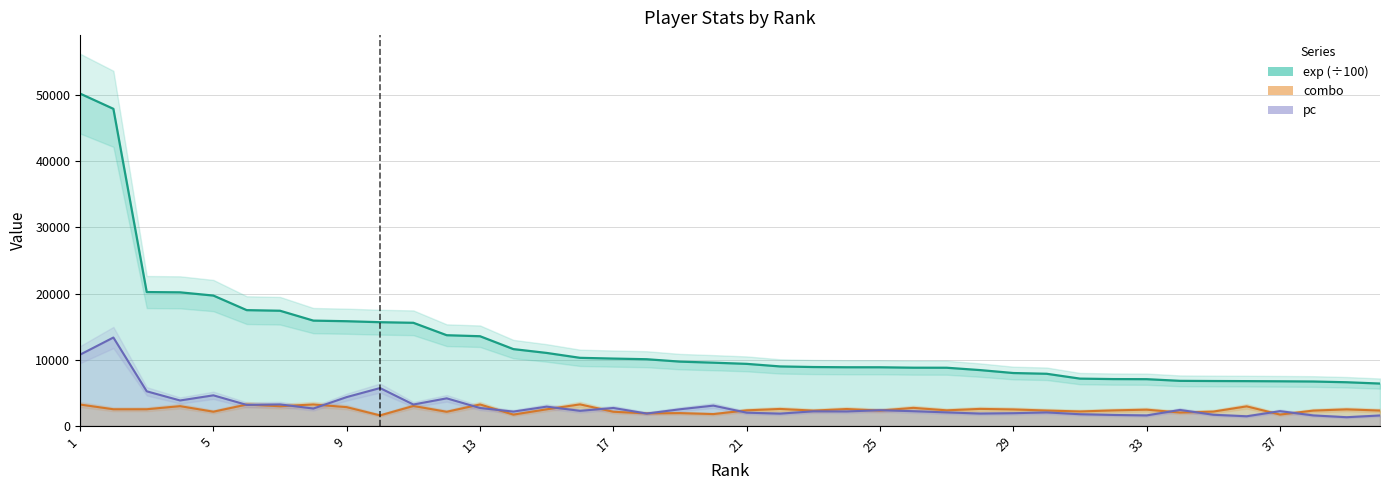

What is the value of the combo point at the 25th from the left?

2312.0